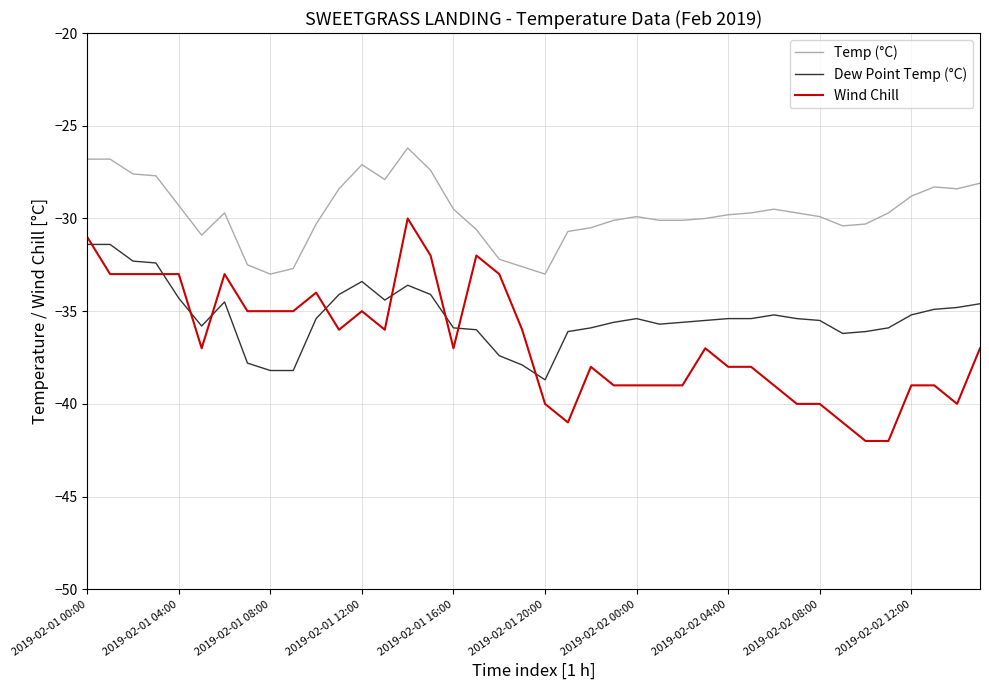

Which series has the largest total across all categories?

Temp (°C)